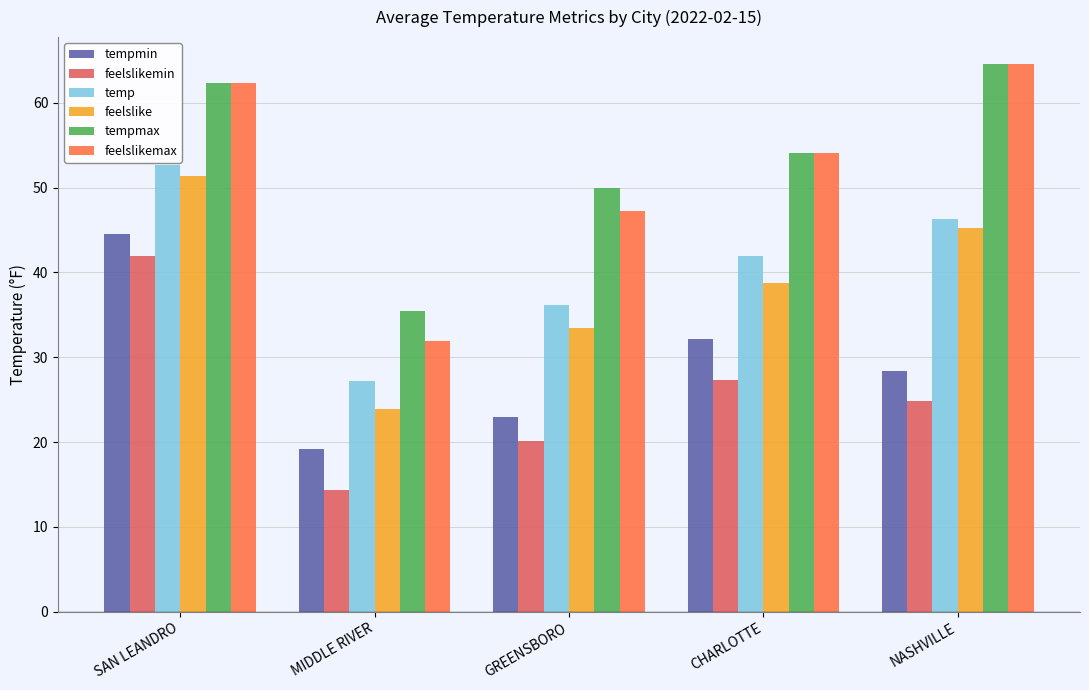

At which category does the chart reach its minimum across all series?

MIDDLE RIVER